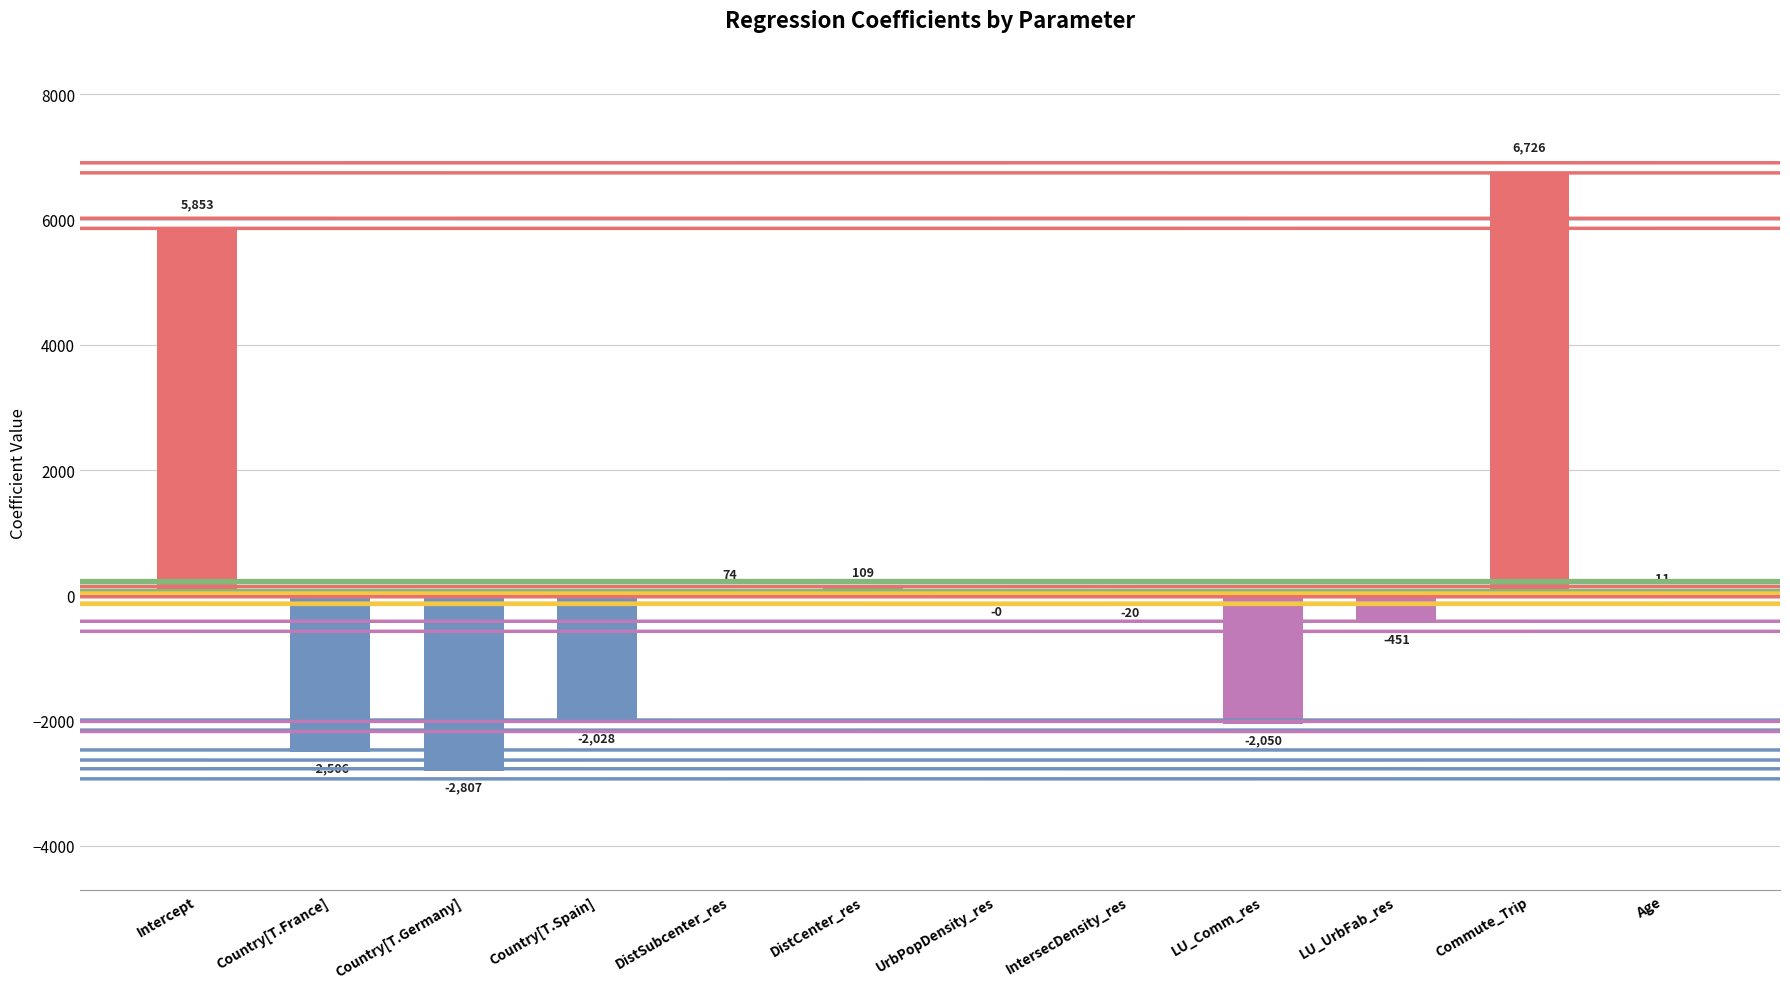

Count the number of categories in the chart.

12